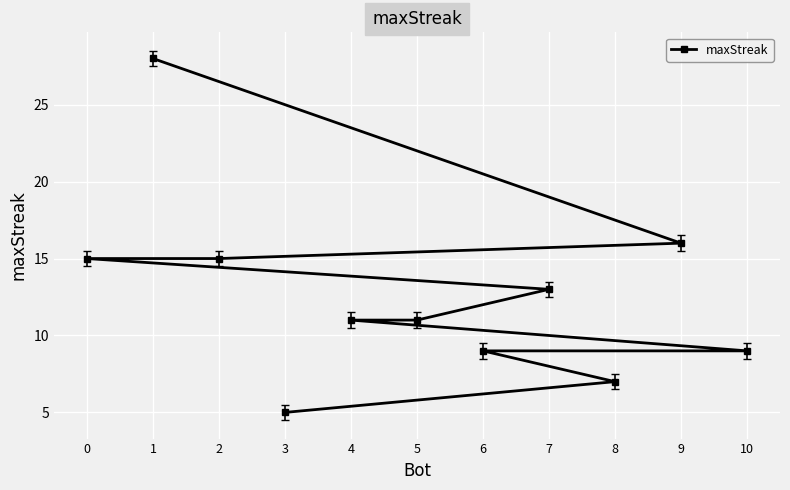

What is the maximum value shown in the chart?

28